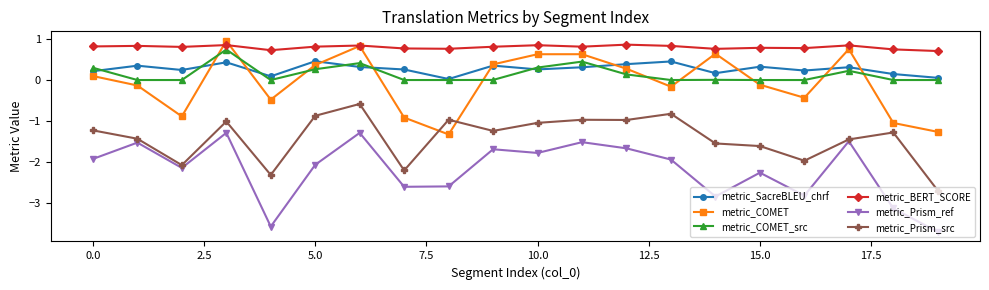

True or false: metric_Prism_ref has more than 1 interior local peaks.

True